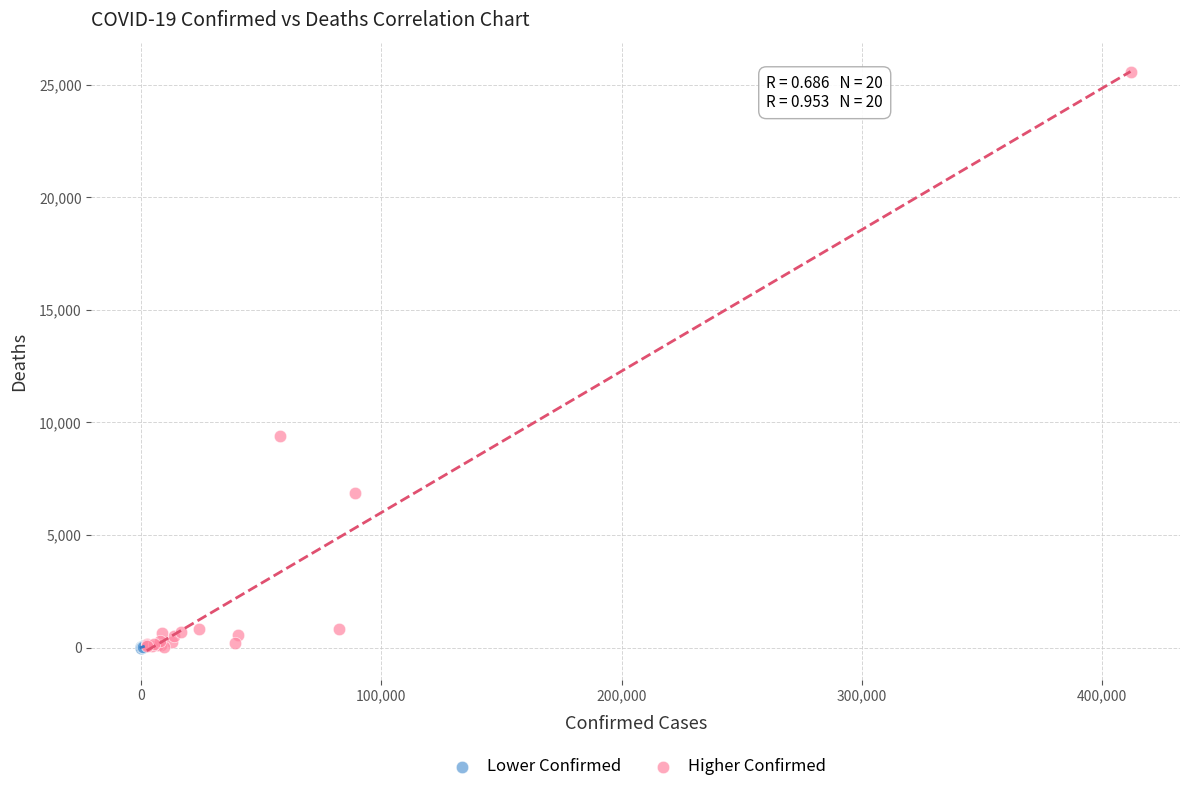

Which series has the largest Y range (max minus min)?

Higher Confirmed